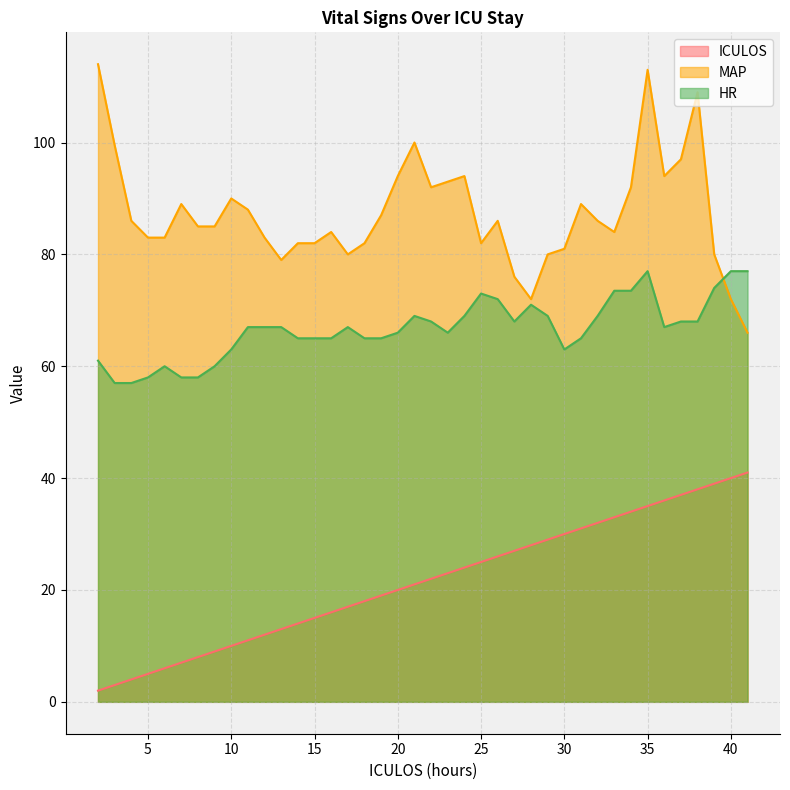

Reading left to right, transcribe all the data shown in this chart.

ICULOS: 2=2.0	3=3.0	4=4.0	5=5.0	6=6.0	7=7.0	8=8.0	9=9.0	10=10.0	11=11.0	12=12.0	13=13.0	14=14.0	15=15.0	16=16.0	17=17.0	18=18.0	19=19.0	20=20.0	21=21.0	22=22.0	23=23.0	24=24.0	25=25.0	26=26.0	27=27.0	28=28.0	29=29.0	30=30.0	31=31.0	32=32.0	33=33.0	34=34.0	35=35.0	36=36.0	37=37.0	38=38.0	39=39.0	40=40.0	41=41.0
MAP: 2=114.0	3=99.5	4=86.0	5=83.0	6=83.0	7=89.0	8=85.0	9=85.0	10=90.0	11=88.0	12=83.0	13=79.0	14=82.0	15=82.0	16=84.0	17=80.0	18=82.0	19=87.0	20=94.0	21=100.0	22=92.0	23=93.0	24=94.0	25=82.0	26=86.0	27=76.0	28=72.0	29=80.0	30=81.0	31=89.0	32=86.0	33=84.0	34=92.0	35=113.0	36=94.0	37=97.0	38=109.0	39=80.0	40=72.0	41=66.0
HR: 2=61.0	3=57.0	4=57.0	5=58.0	6=60.0	7=58.0	8=58.0	9=60.0	10=63.0	11=67.0	12=67.0	13=67.0	14=65.0	15=65.0	16=65.0	17=67.0	18=65.0	19=65.0	20=66.0	21=69.0	22=68.0	23=66.0	24=69.0	25=73.0	26=72.0	27=68.0	28=71.0	29=69.0	30=63.0	31=65.0	32=69.0	33=73.5	34=73.5	35=77.0	36=67.0	37=68.0	38=68.0	39=74.0	40=77.0	41=77.0